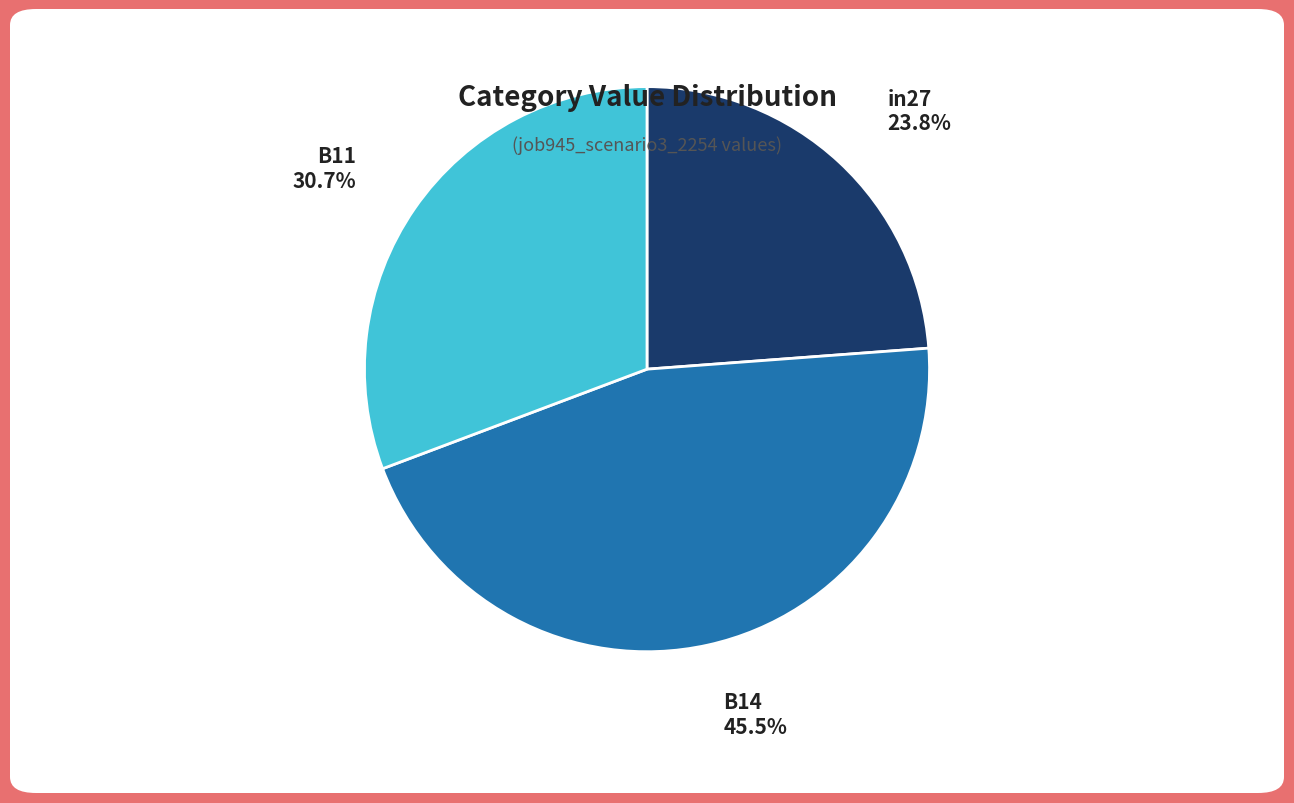

Is there a majority slice in this chart?

No